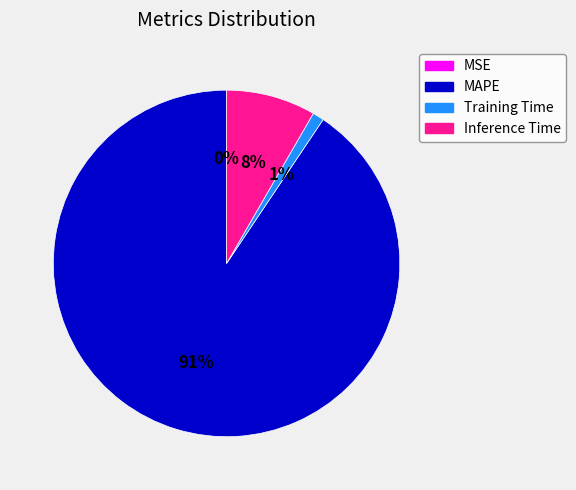

Does MAPE represent more than half of the total?

Yes